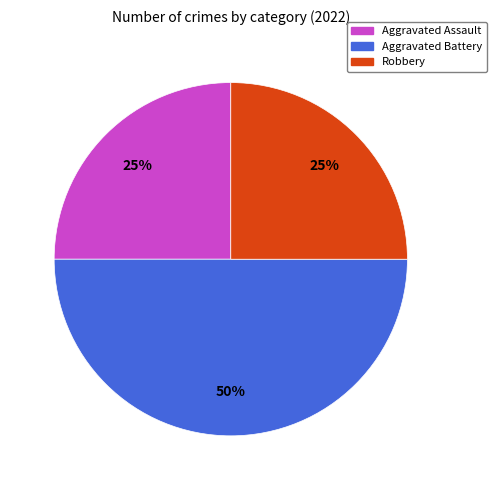

To the nearest percent, what is the difference between the largest and smallest slice percentages?

25%